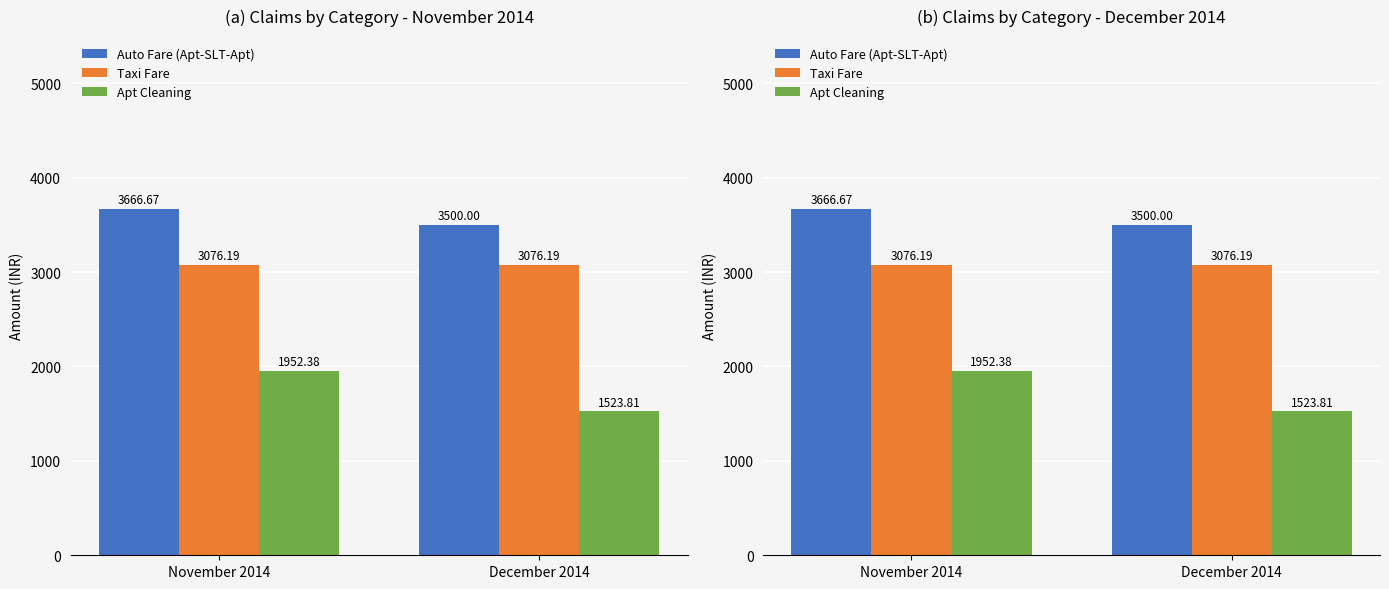

What is the sum of the Apt Cleaning values at December 2014 and November 2014?

3476.2